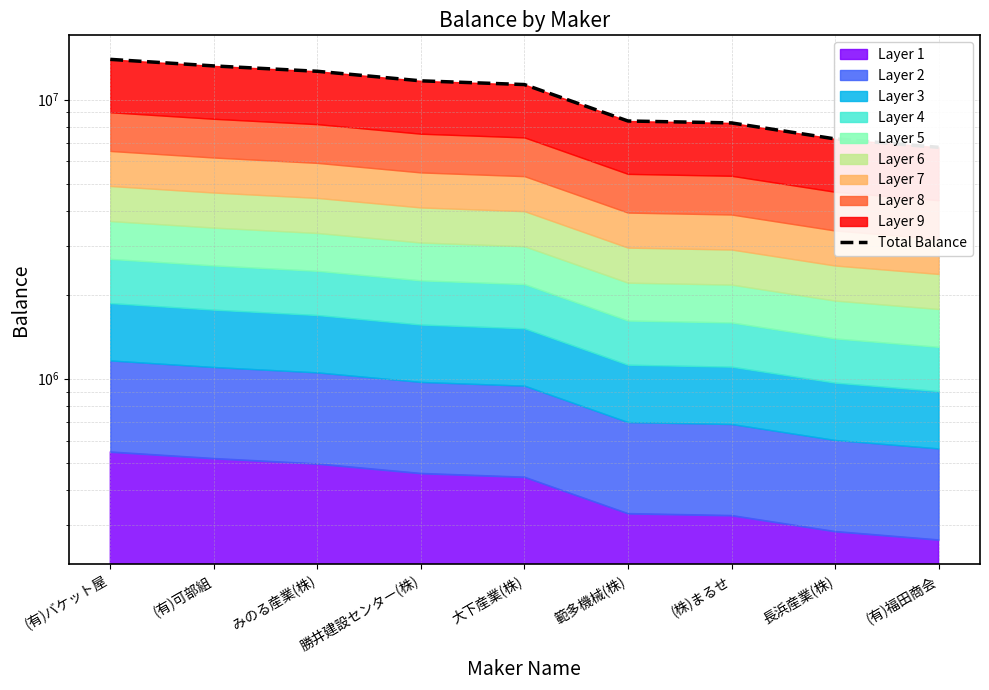

What is the label of the 9th point from the left?

(有)福田商会